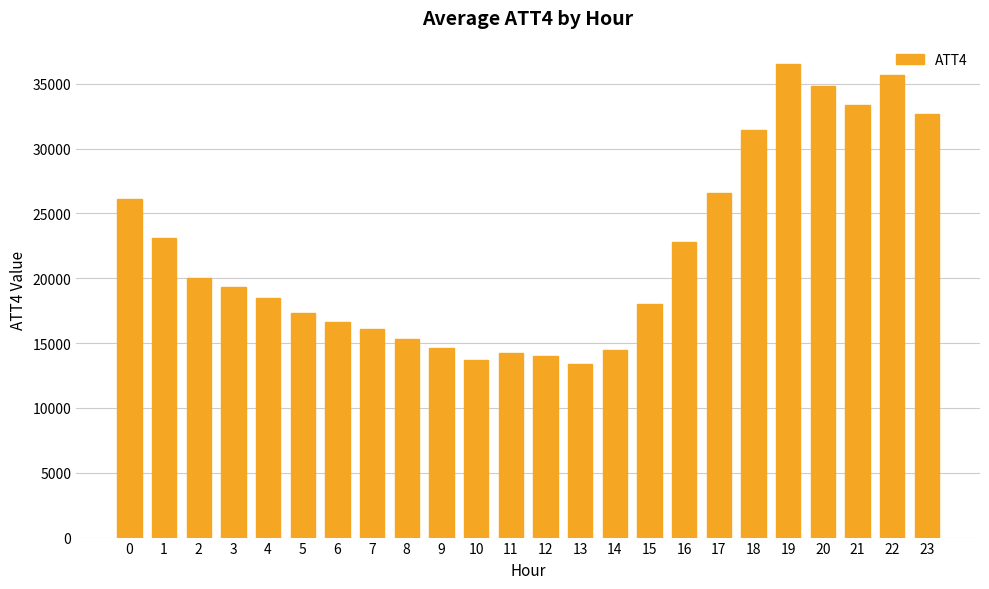

The value at 23 is 10670. True or false?

False